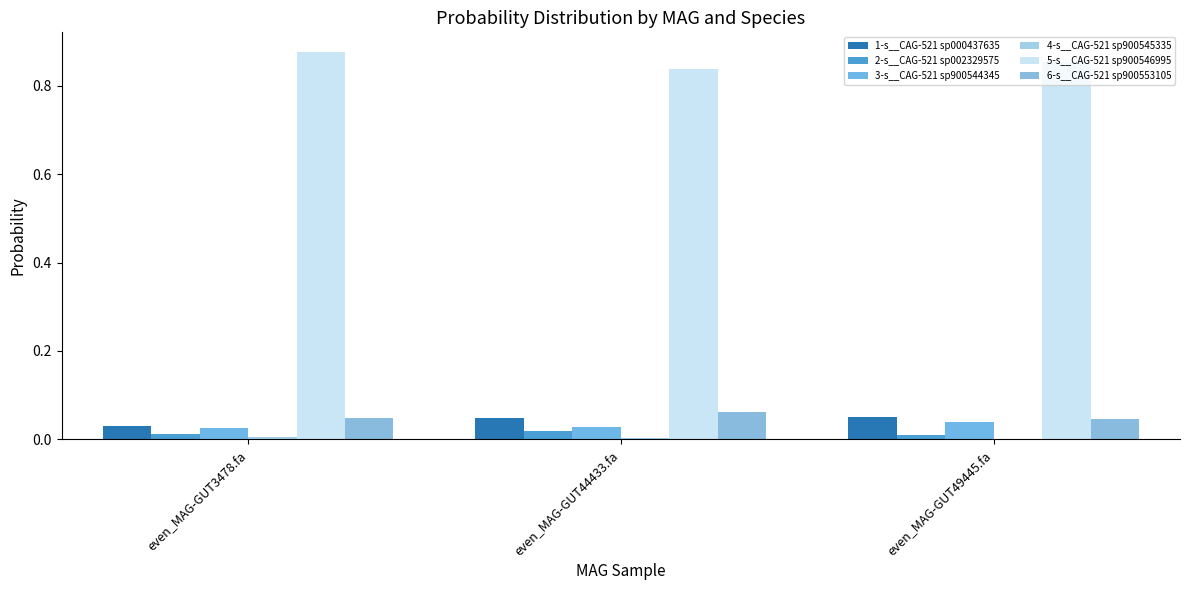

Count the number of categories in the chart.

3